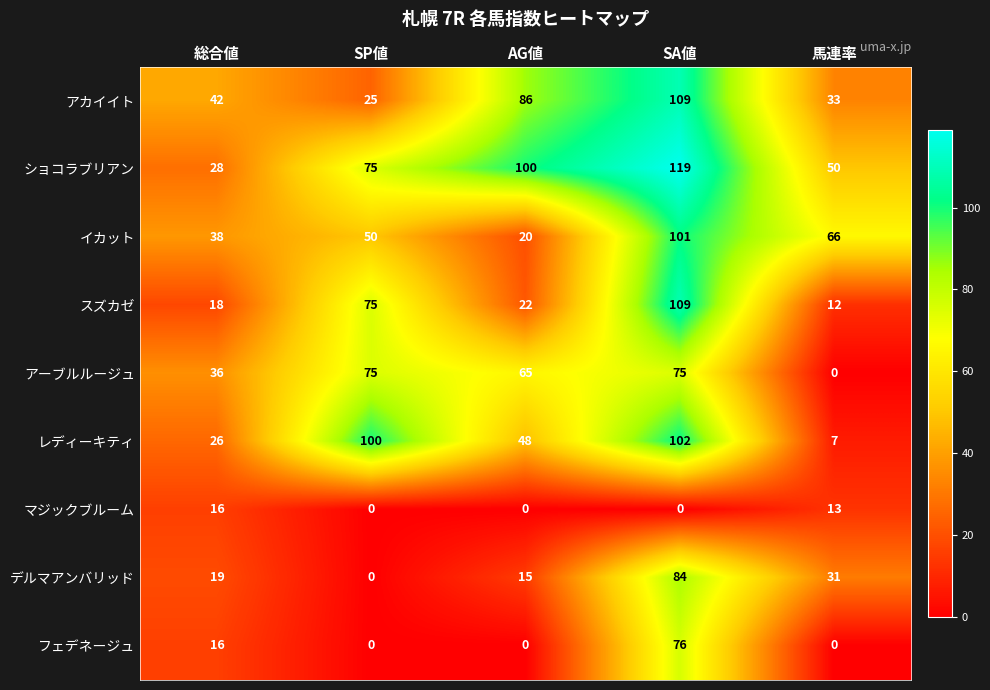

At which label is マジックブルーム closest to 8?

馬連率